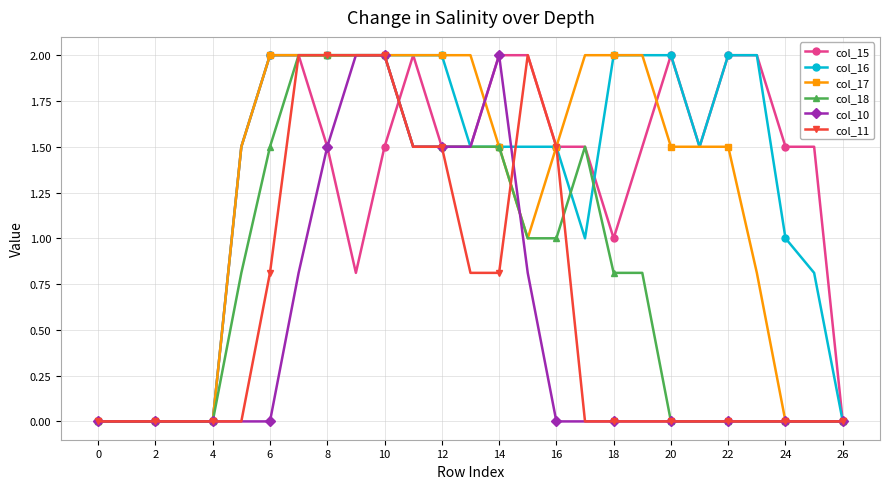

Which series has the largest total across all categories?

col_16